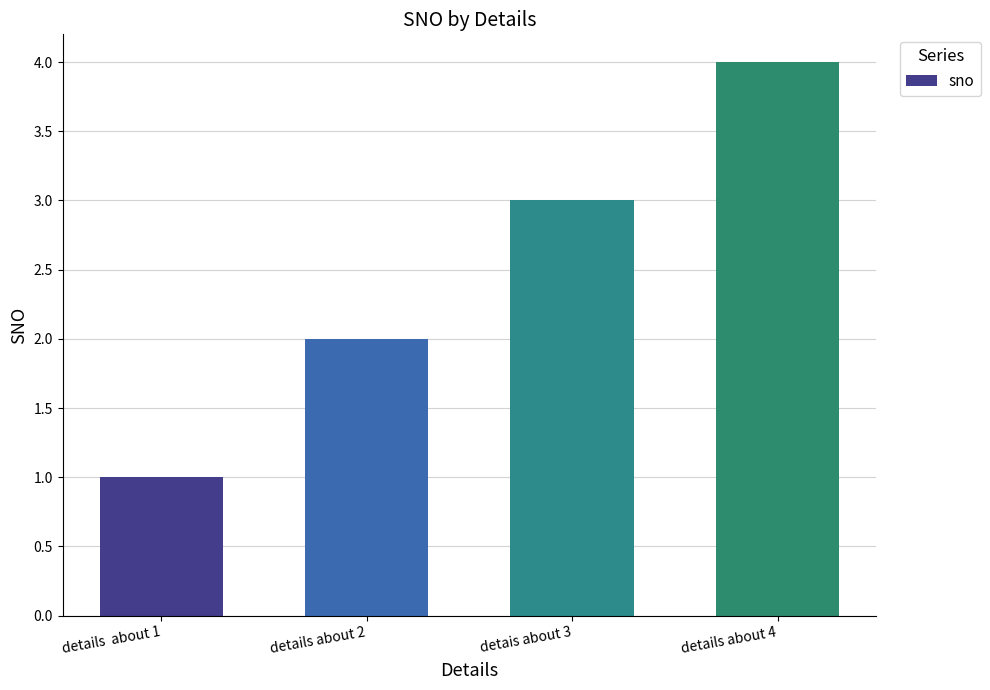

What value does the data have at details about 2?

2